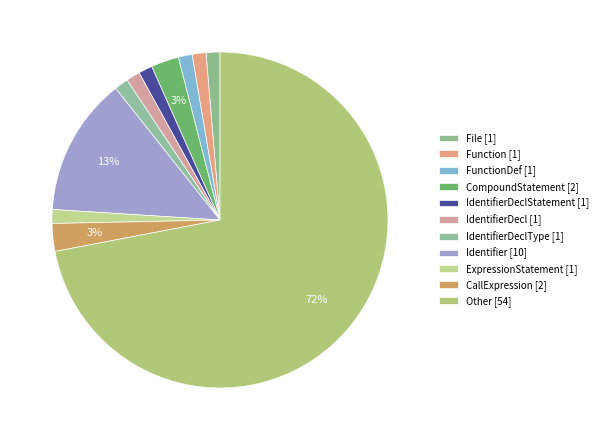

How many segments does this pie chart have?

11